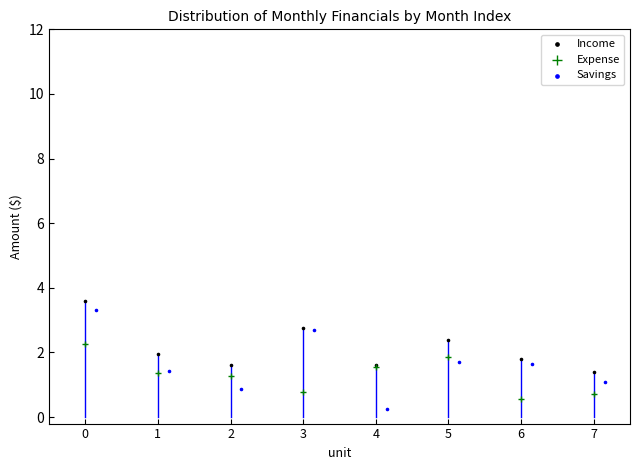

Which series contains the lowest Y value?

Savings